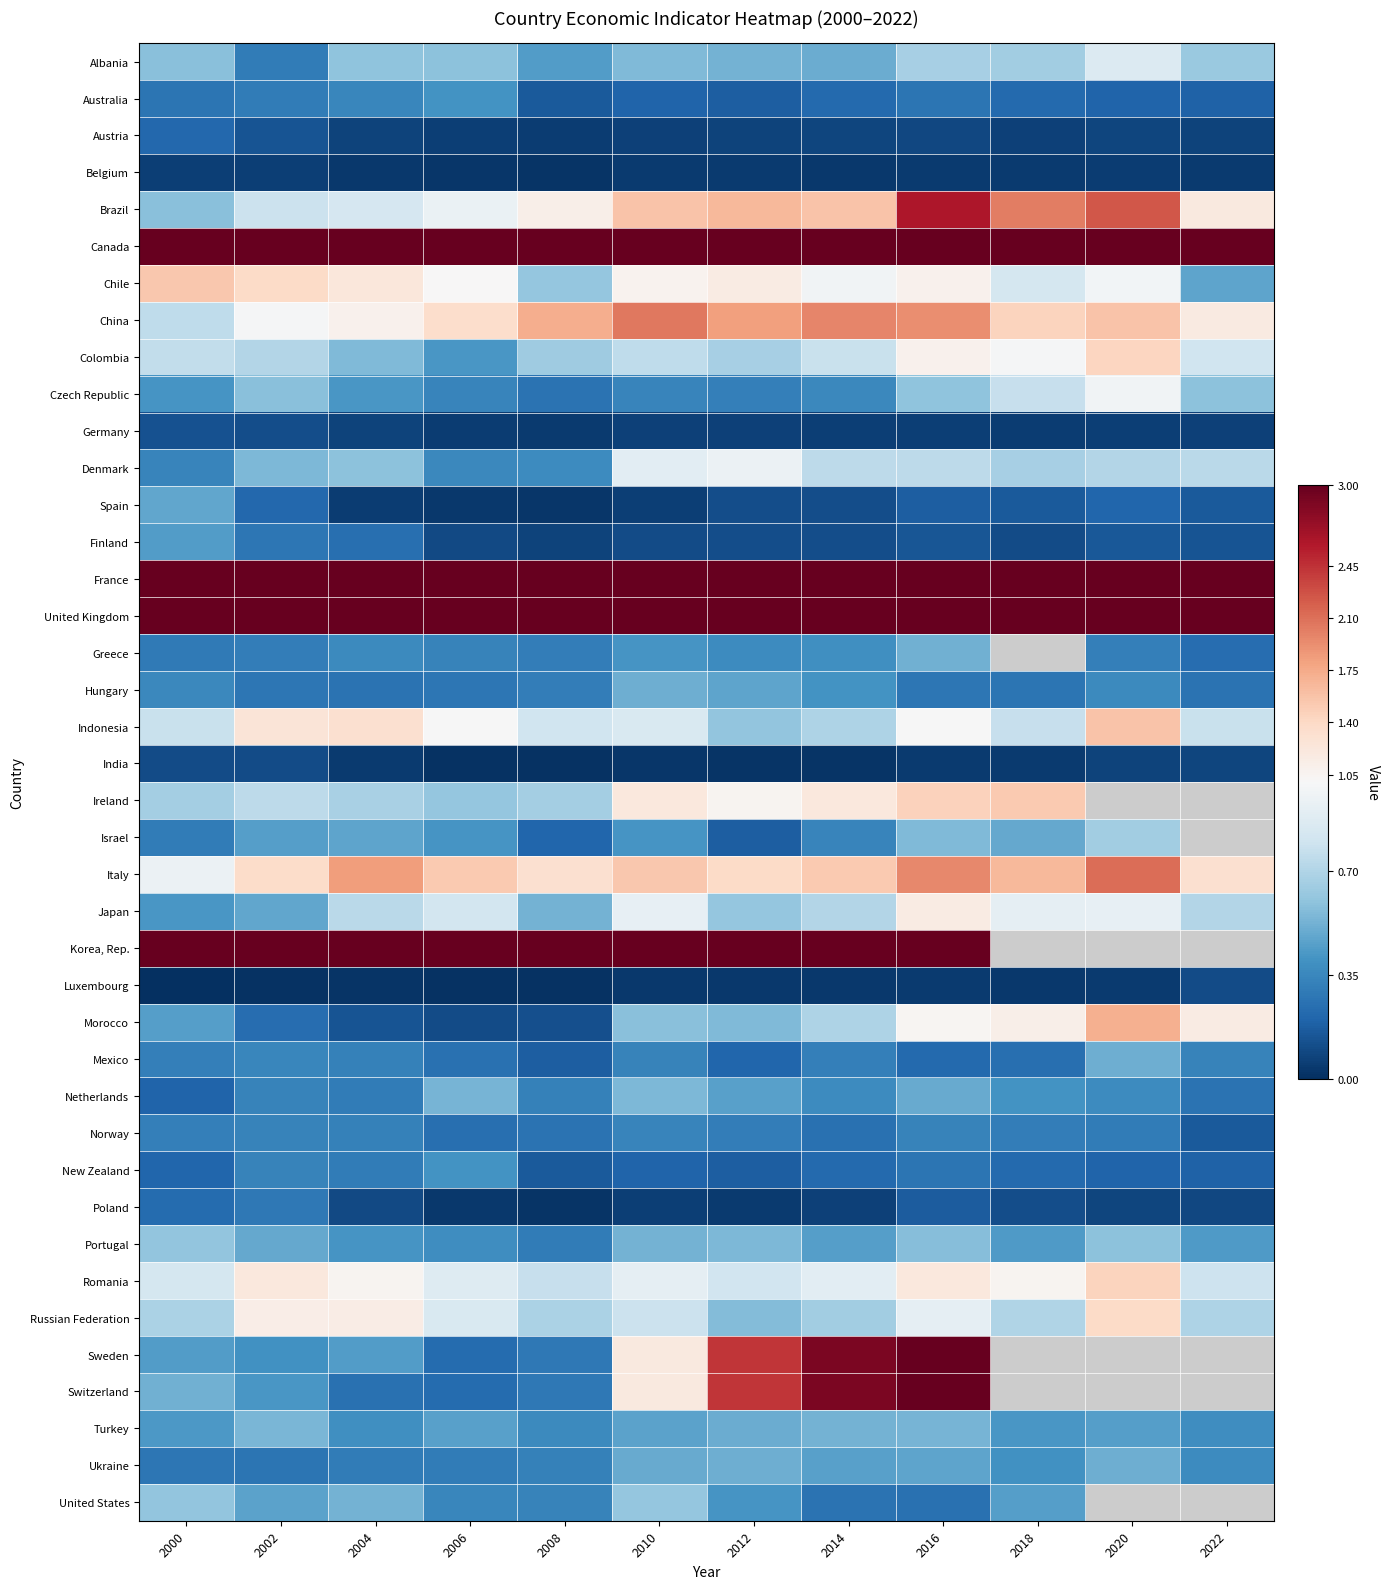

What is the total value across all series at 2016?

41.0